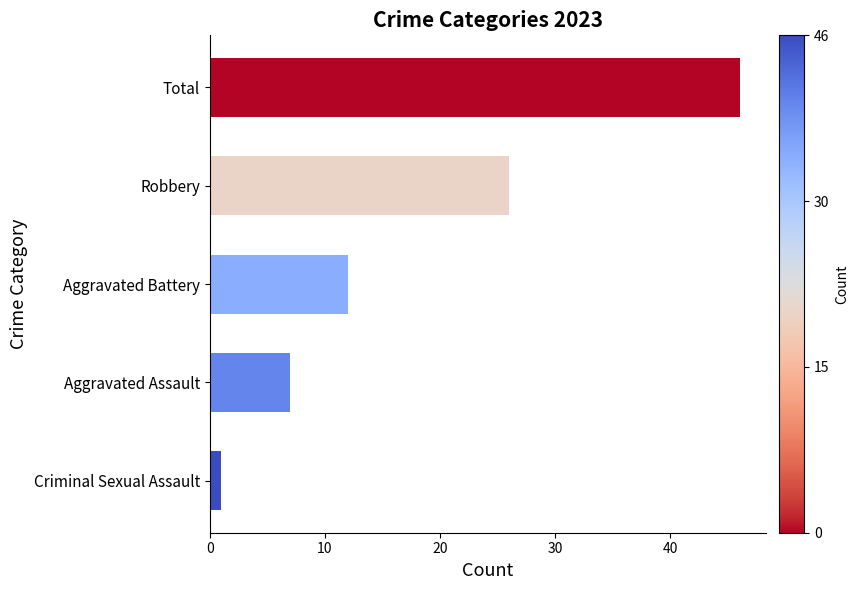

What is the difference between the maximum and second lowest values?

39